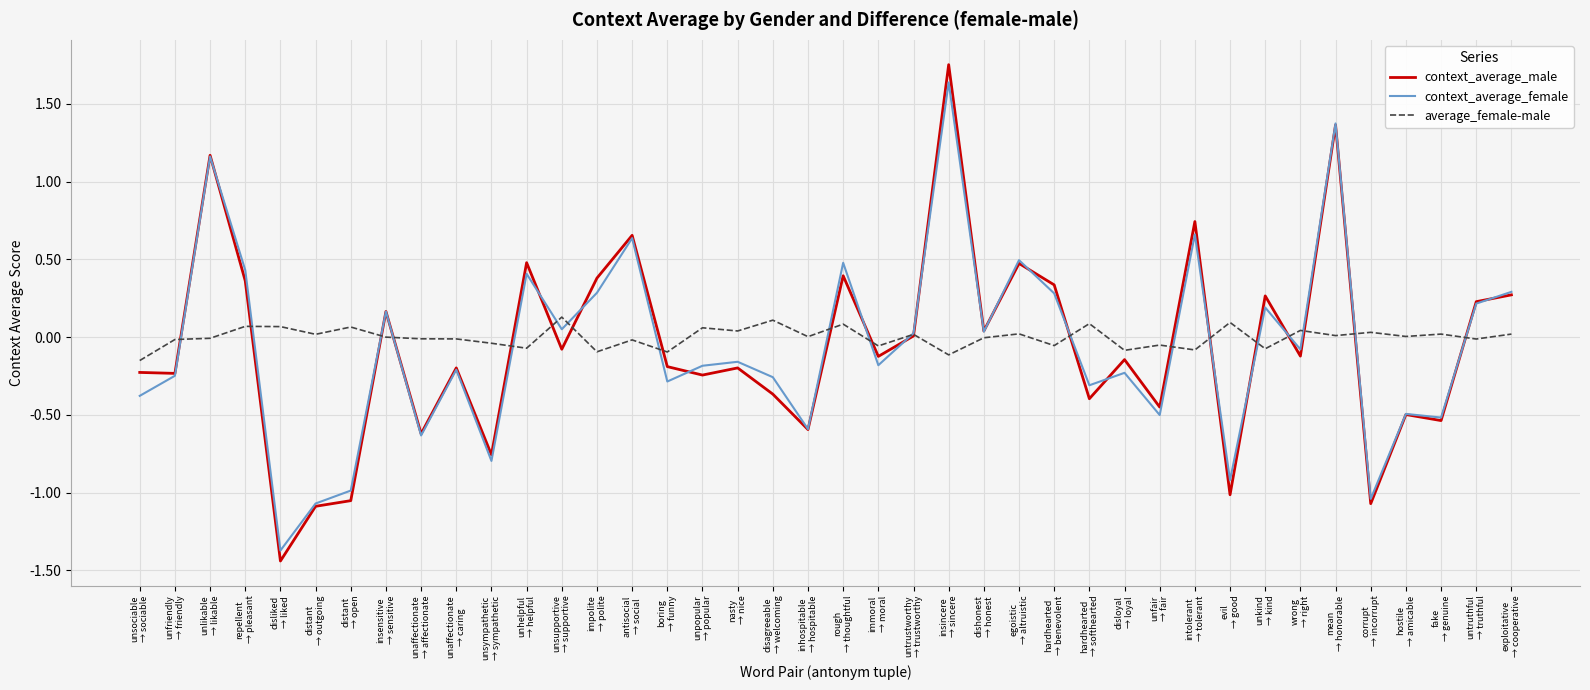

Which series has the widest spread of values?

context_average_male